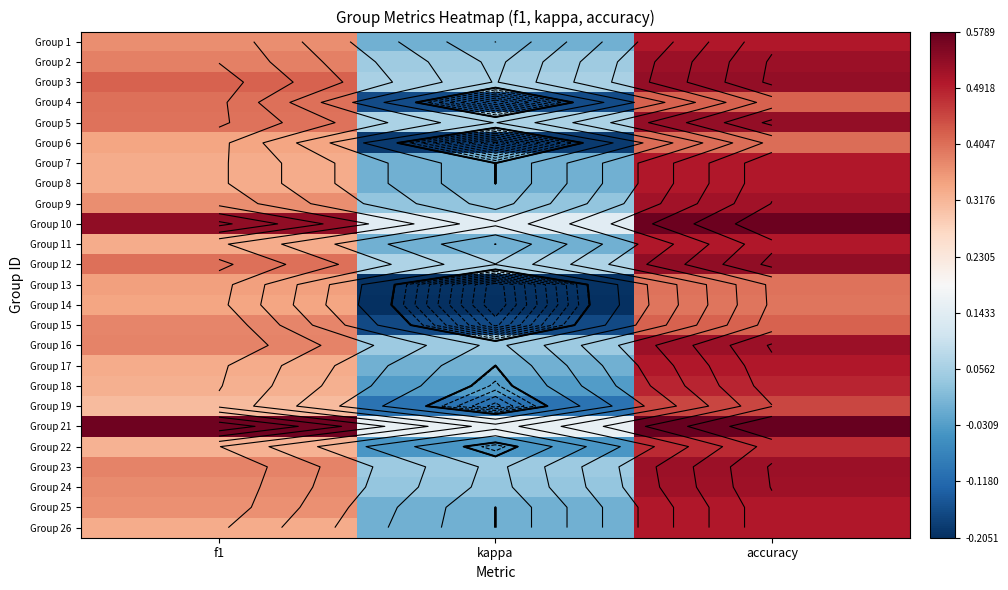

Which series has the widest spread of values?

Group 14